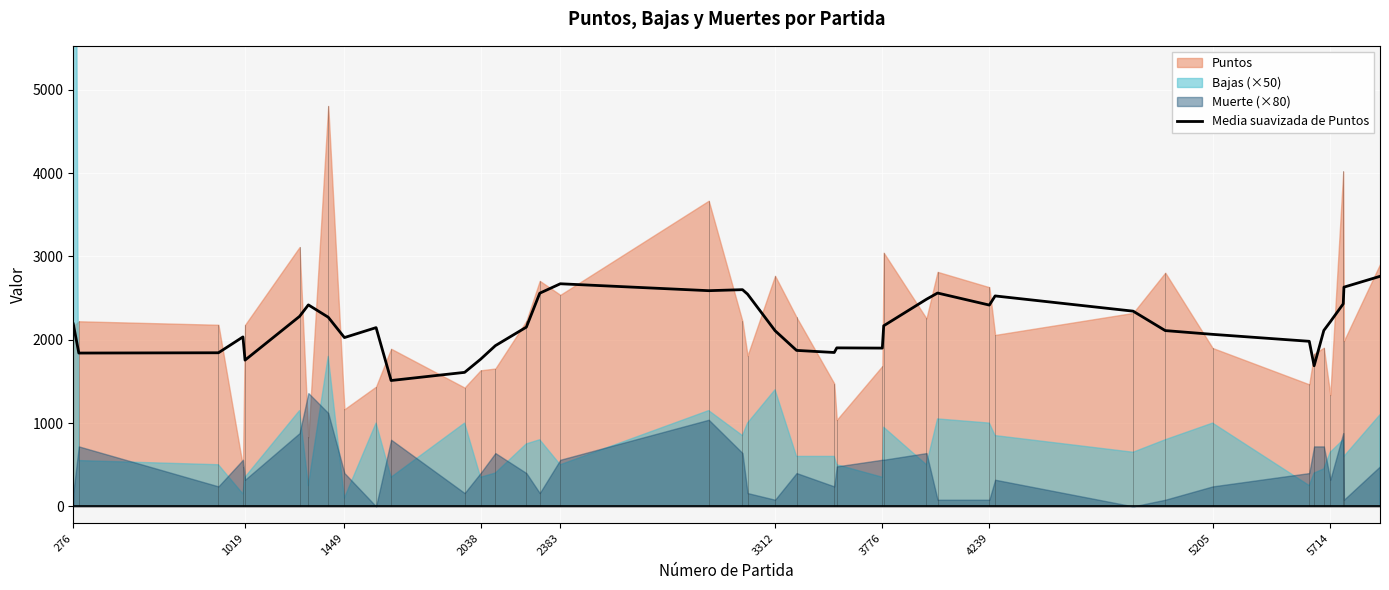

Is it true that Media suavizada de Puntos equals 2980.5 at 3776?

False